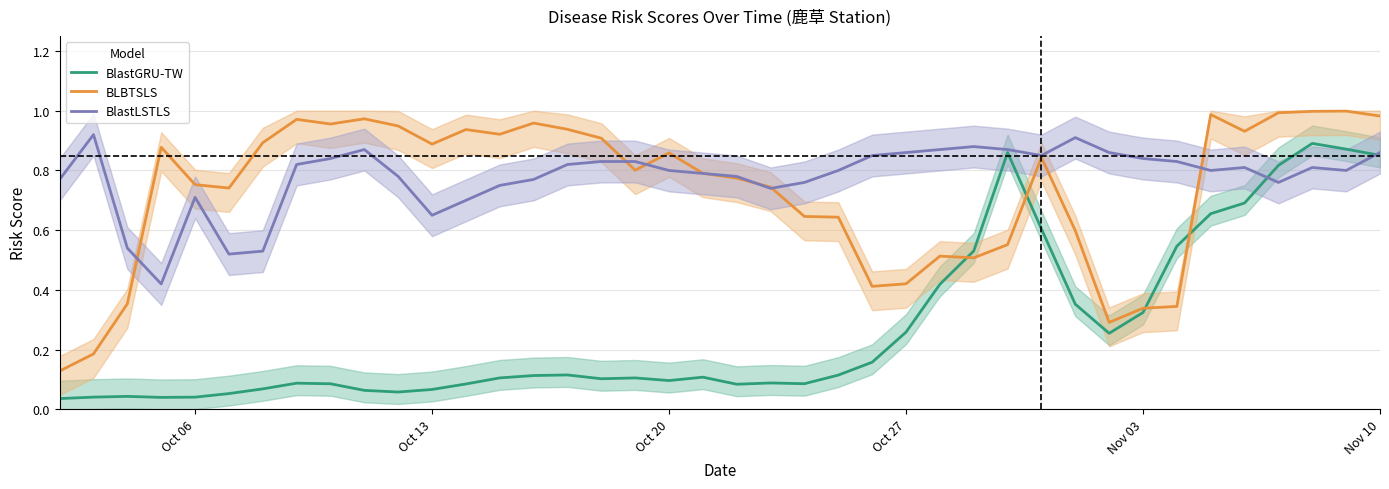

True or false: BLBTSLS and BlastGRU-TW intersect in this chart.

True